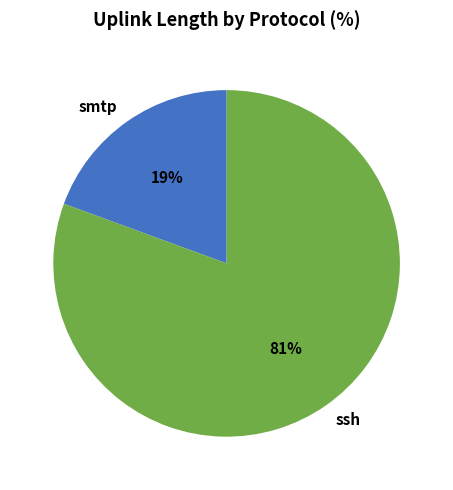

What is the largest slice in the pie chart?

ssh